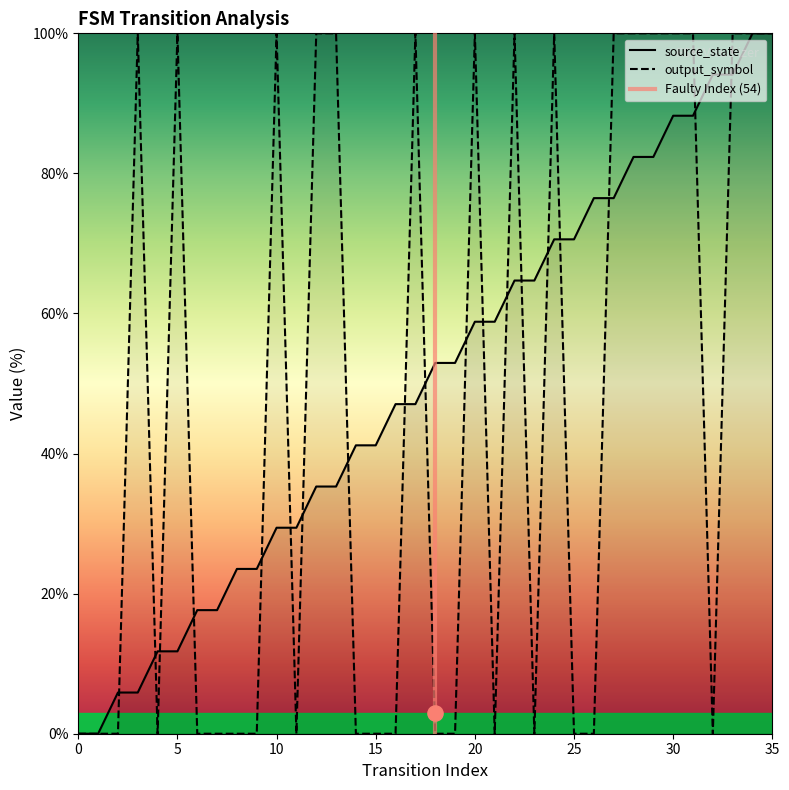

Is the value of source_state at 20 greater than the value of output_symbol at 10?

No